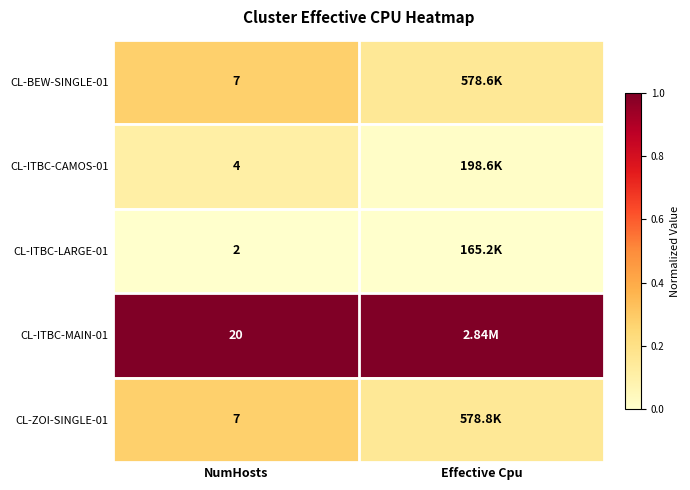

Rank the series at Effective Cpu from lowest to highest value.

CL-ITBC-LARGE-01, CL-ITBC-CAMOS-01, CL-BEW-SINGLE-01, CL-ZOI-SINGLE-01, CL-ITBC-MAIN-01